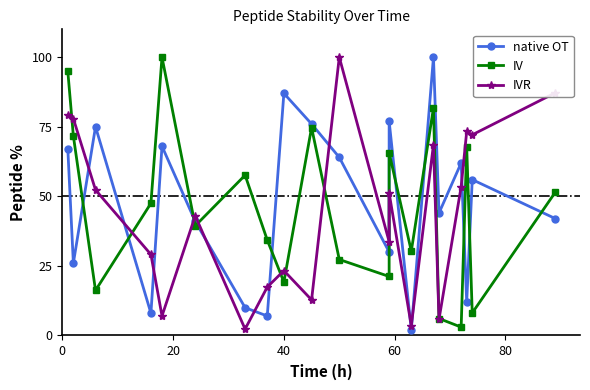

True or false: IV has more than 1 interior local peaks.

True